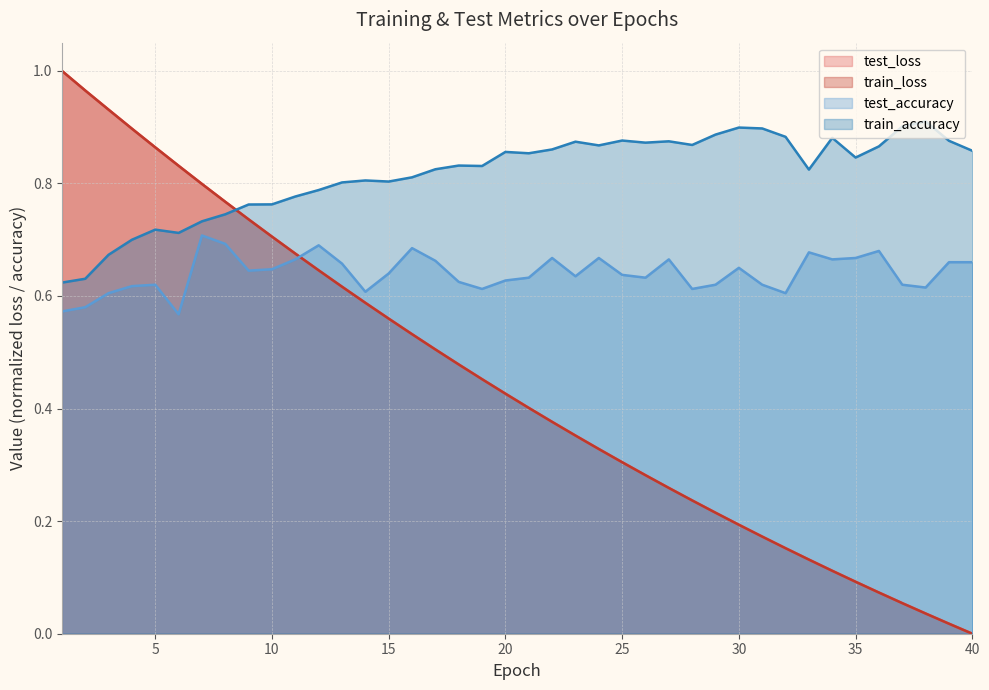

The value of train_accuracy at 19 is 0.8. True or false?

True